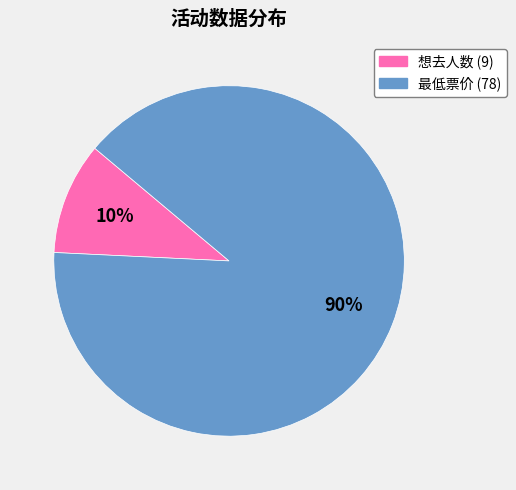

To the nearest percent, what is the average slice percentage?

50%